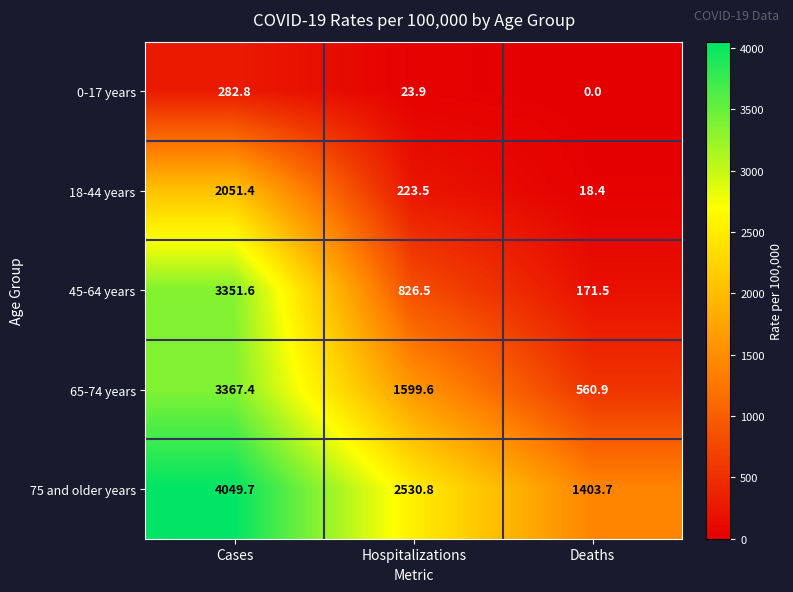

What is the difference between the highest and lowest values at Deaths?

1403.7